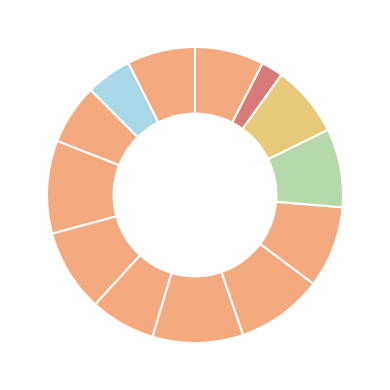

Count the number of slices in the pie.

13